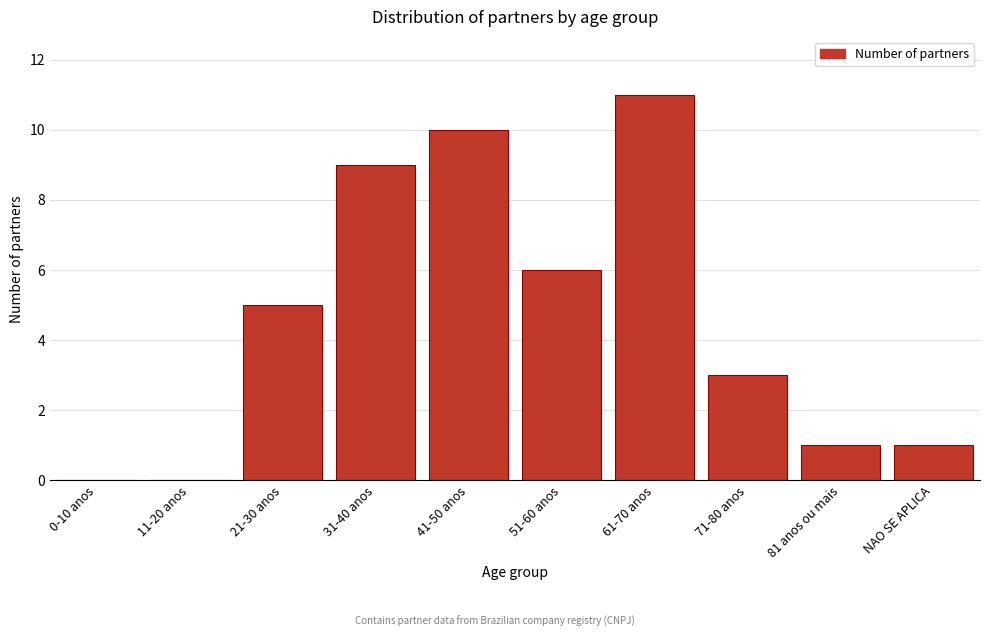

Reading right to left, what are all the values shown in this chart?

NAO SE APLICA=1	81 anos ou mais=1	71-80 anos=3	61-70 anos=11	51-60 anos=6	41-50 anos=10	31-40 anos=9	21-30 anos=5	11-20 anos=0	0-10 anos=0